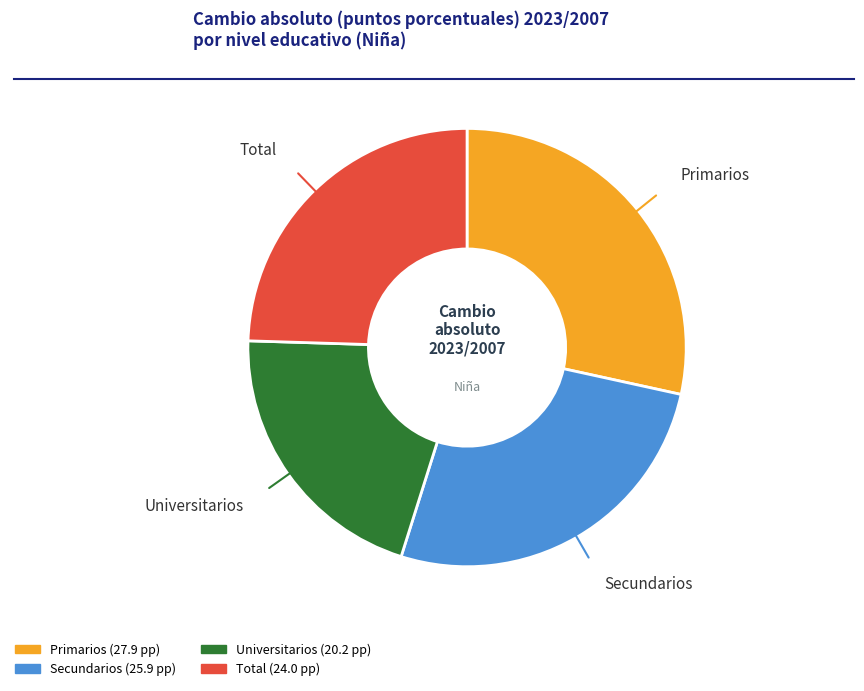

To the nearest percent, what portion does Total represent?

25%